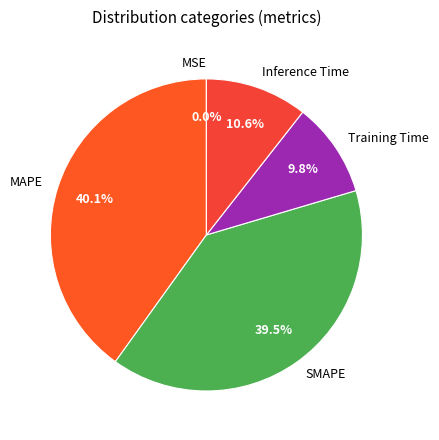

Which slice is the largest?

MAPE